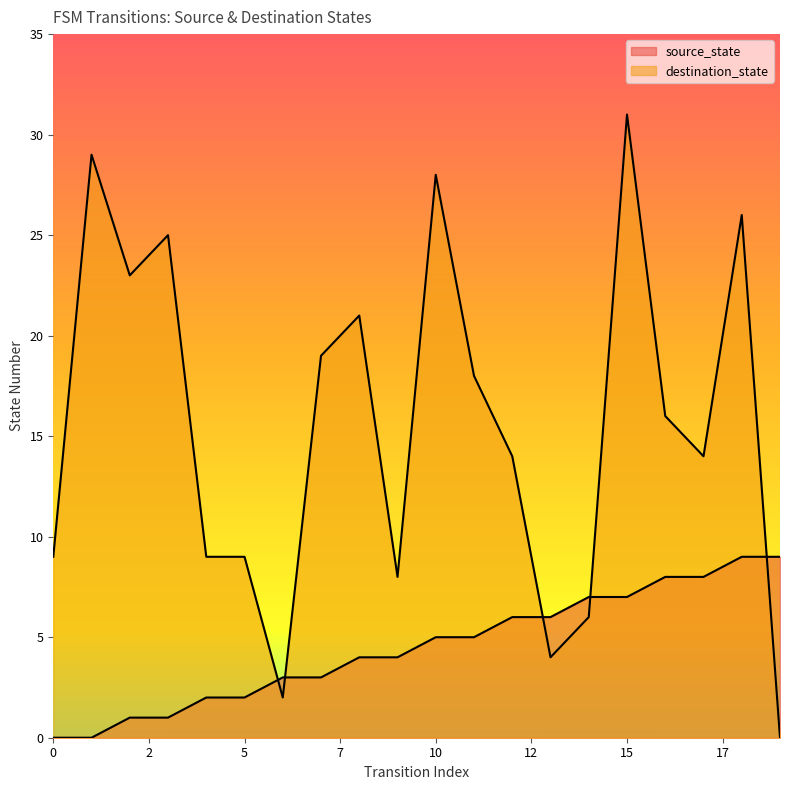

At which category is the sum across all series the highest?

15